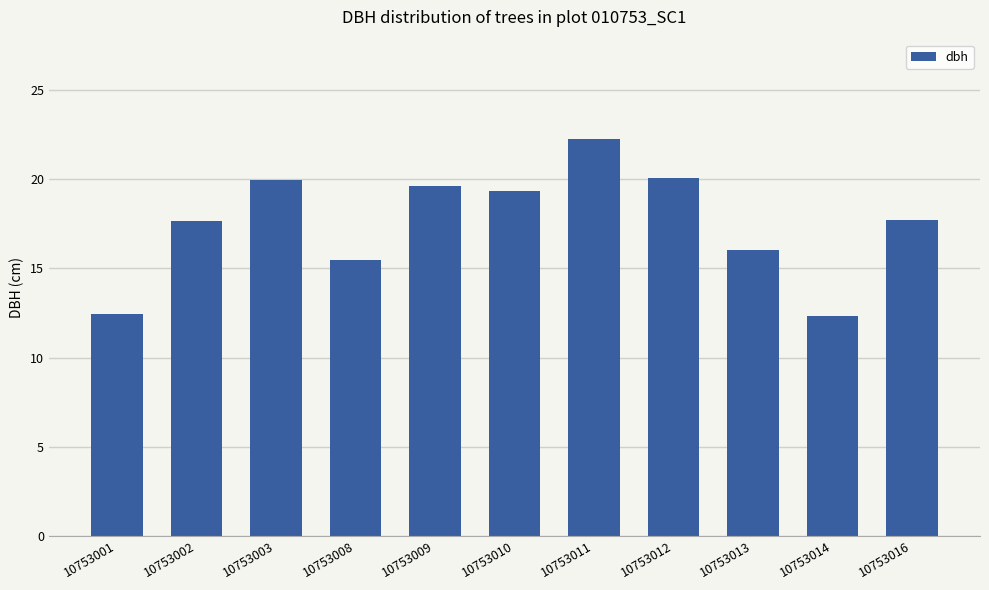

What is the smallest value displayed?

12.3